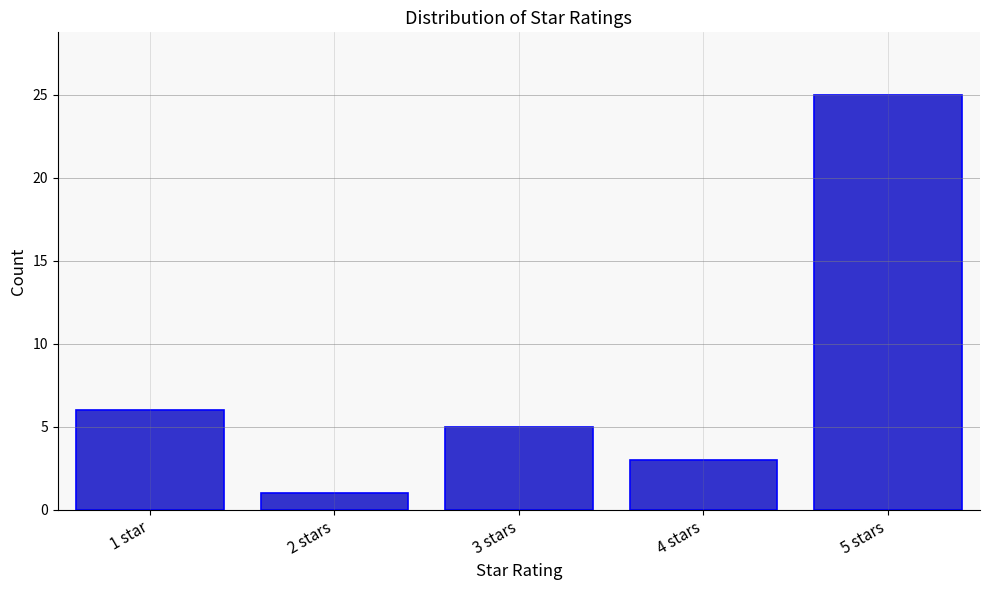

Reading right to left, list all the values displayed in this chart.

5 stars=25	4 stars=3	3 stars=5	2 stars=1	1 star=6